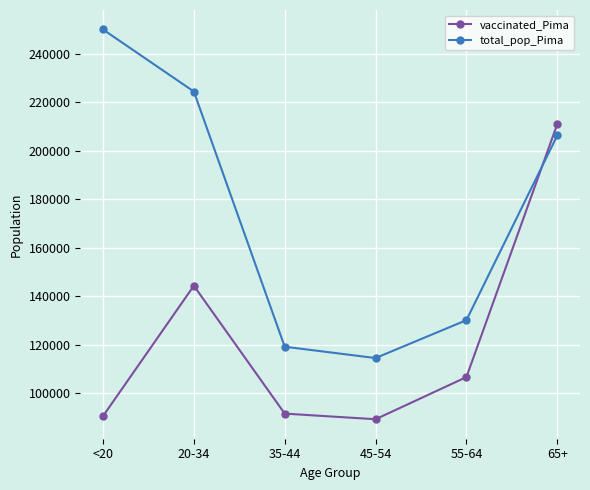

What is the spread (max minus min) of values at 55-64?

23512